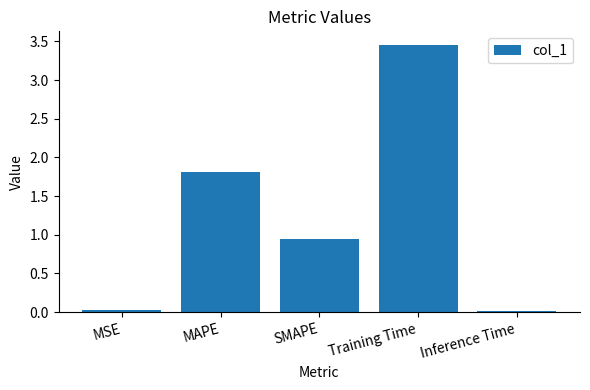

What value does the data have at MAPE?

1.8